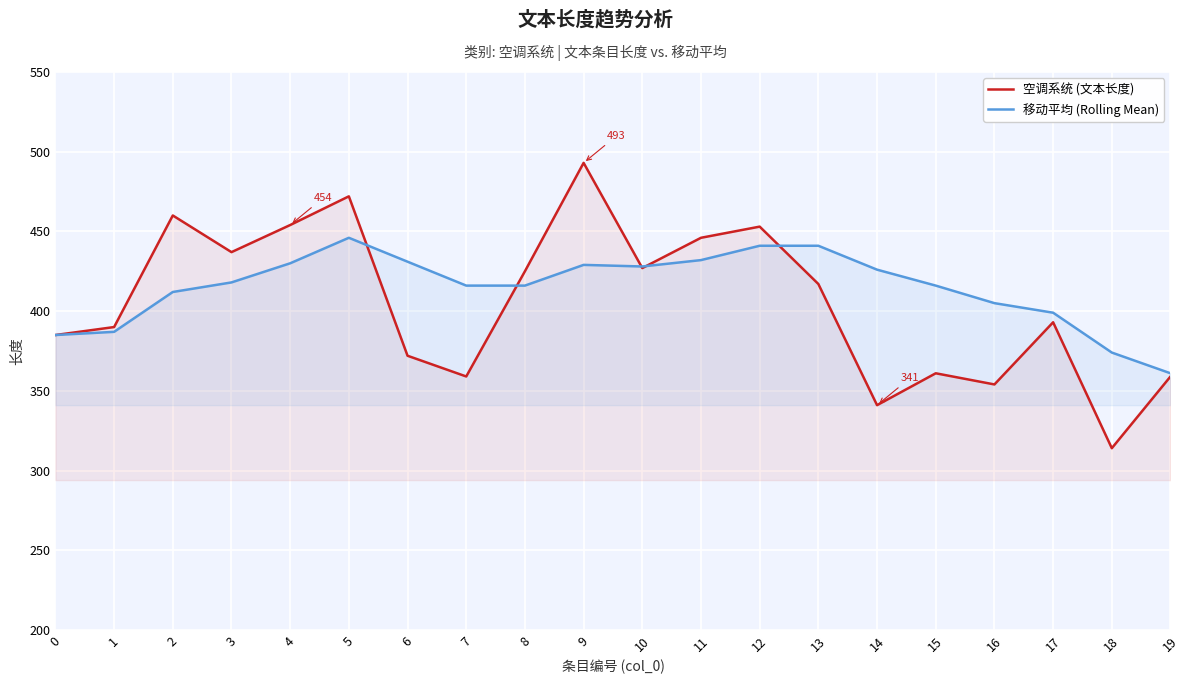

What is the sum of the 移动平均 (Rolling Mean) values at 0 and 11?

817